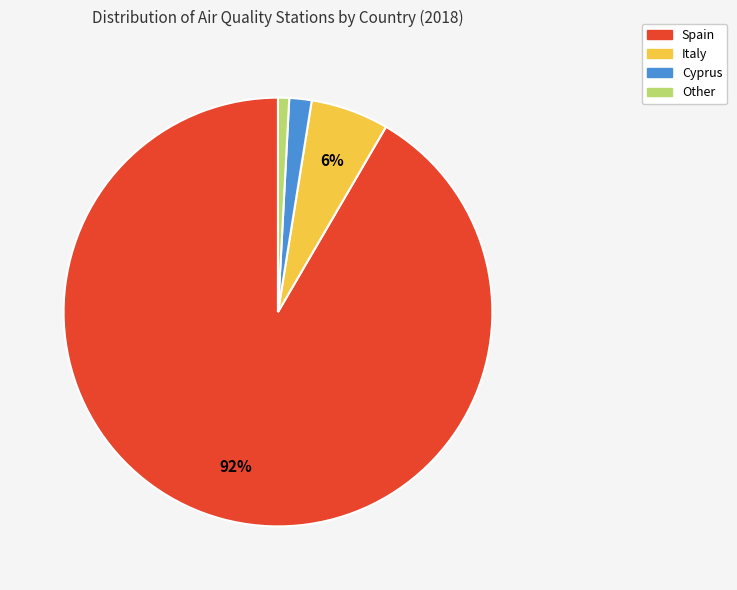

Is it true that Spain is 92% of the pie?

True